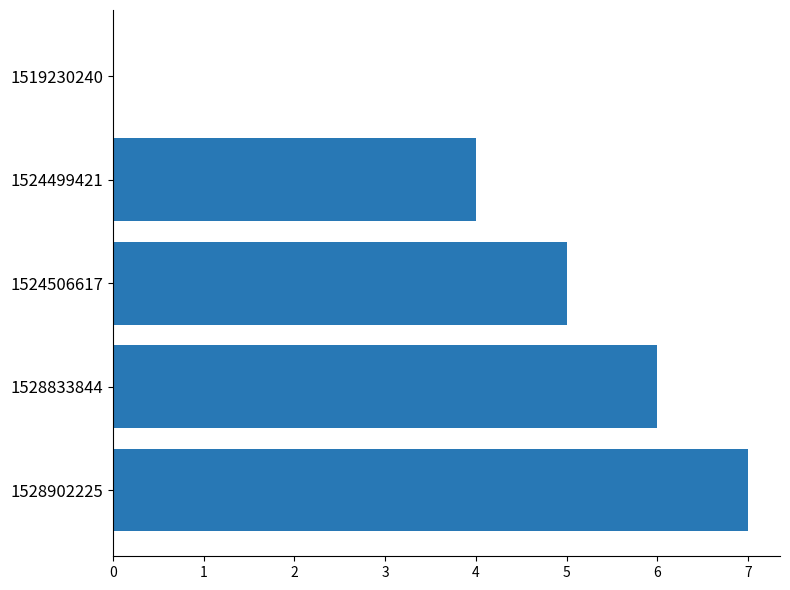

What is the sum of all values?

22